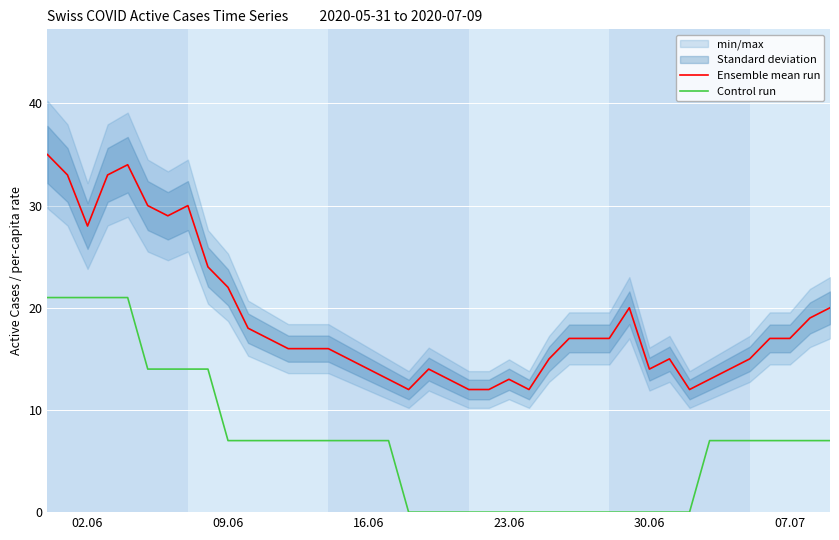

How many data points in Ensemble mean run are above 17?

14